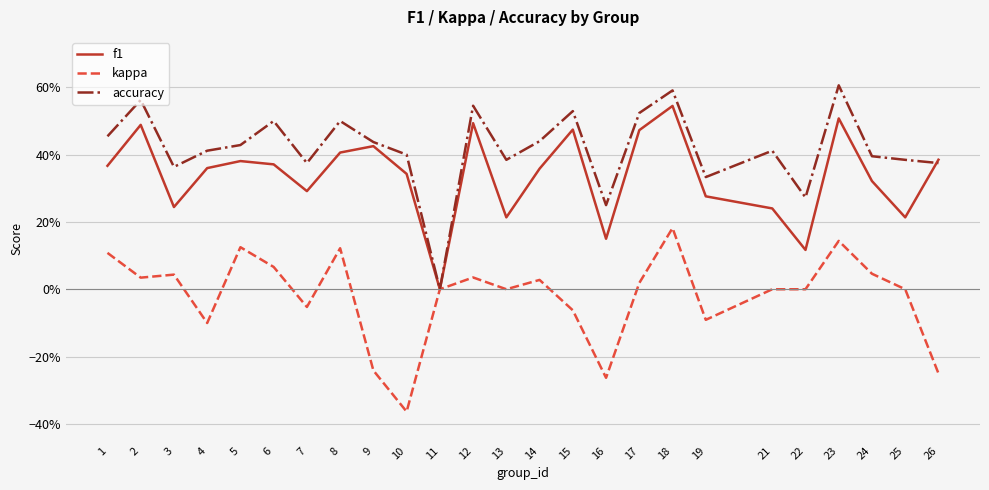

Reading right to left, what are all the values shown in this chart?

f1: 0.4	0.2	0.3	0.5	0.1	0.2	0.3	0.5	0.5	0.2	0.5	0.4	0.2	0.5	0.0	0.3	0.4	0.4	0.3	0.4	0.4	0.4	0.2	0.5	0.4
kappa: -0.2	0.0	0.0	0.1	0.0	0.0	-0.1	0.2	0.0	-0.3	-0.1	0.0	0.0	0.0	0.0	-0.4	-0.2	0.1	-0.1	0.1	0.1	-0.1	0.0	0.0	0.1
accuracy: 0.4	0.4	0.4	0.6	0.3	0.4	0.3	0.6	0.5	0.2	0.5	0.4	0.4	0.5	0.0	0.4	0.4	0.5	0.4	0.5	0.4	0.4	0.4	0.6	0.5